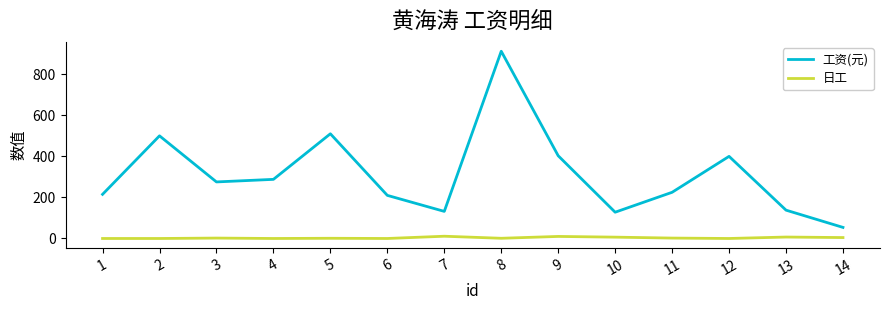

What is the spread (max minus min) of values at 12?

400.0